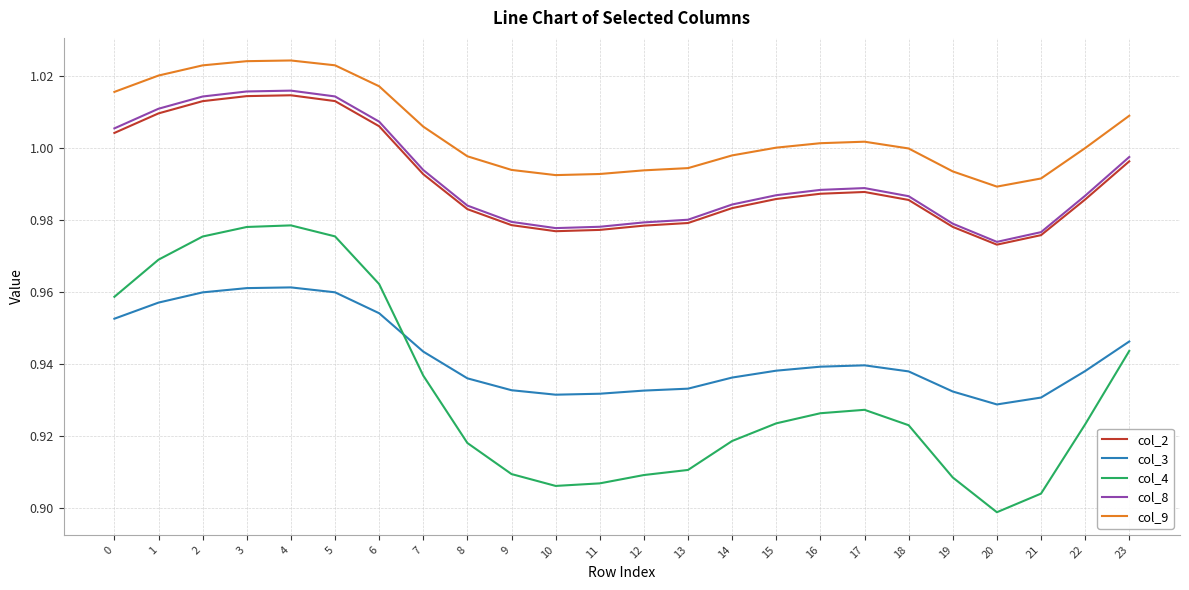

True or false: col_9 and col_3 cross at least once.

False